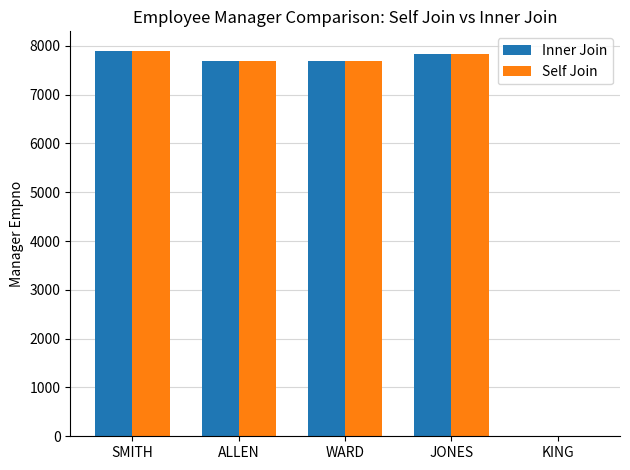

Is the value of Inner Join at WARD greater than the value of Self Join at KING?

Yes